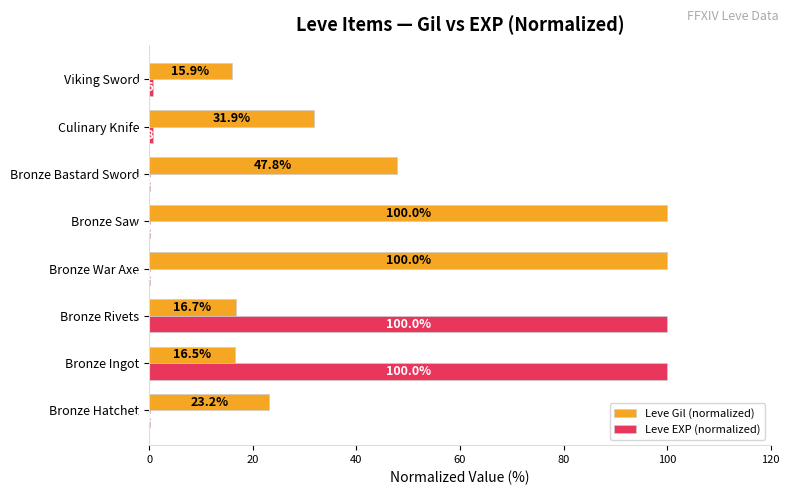

What value does the Leve EXP (normalized) series have at Bronze Rivets?

100.0